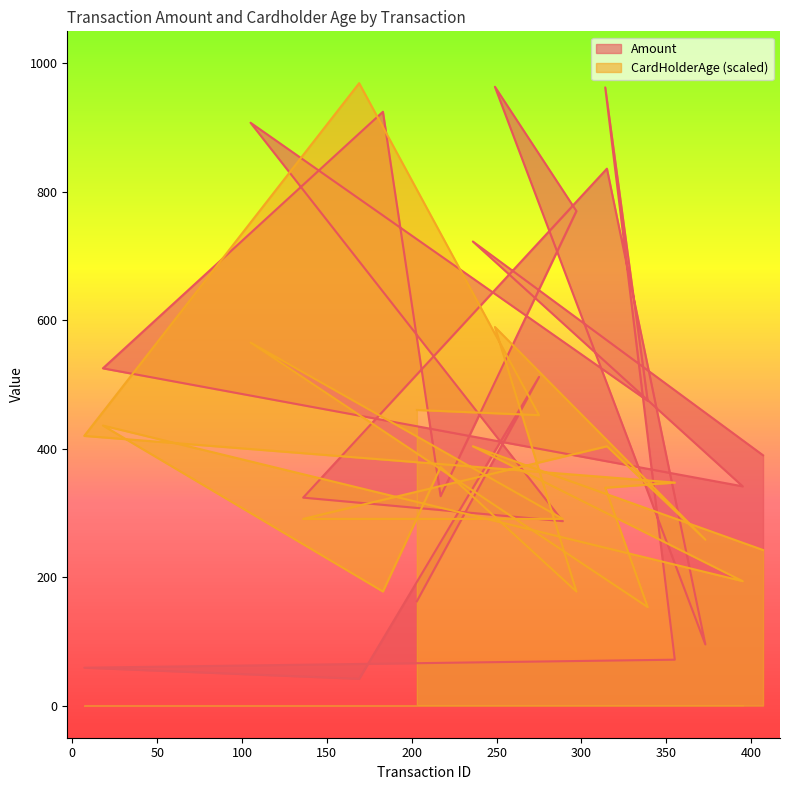

How many series are shown in this chart?

2